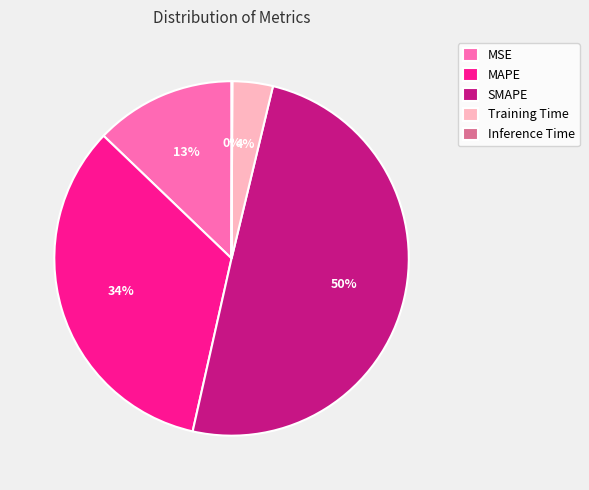

Which category has the biggest portion of the pie?

SMAPE